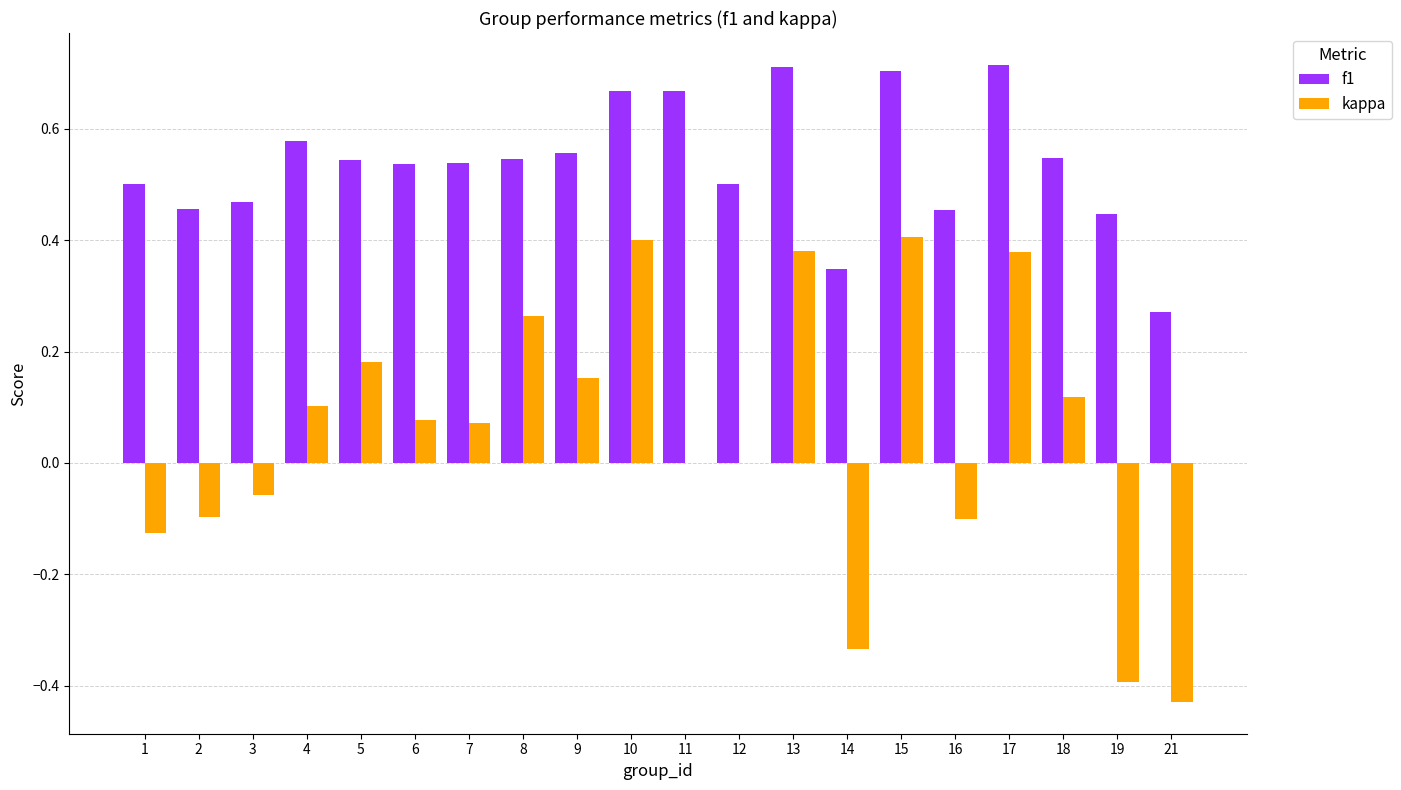

What is the sum of the f1 values at 5 and 1?

1.0